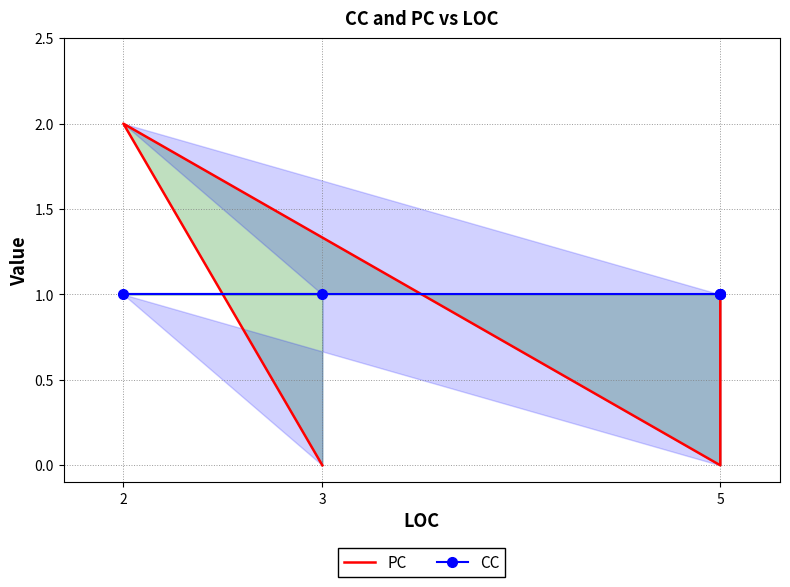

What are all the series names shown in the legend?

PC, CC